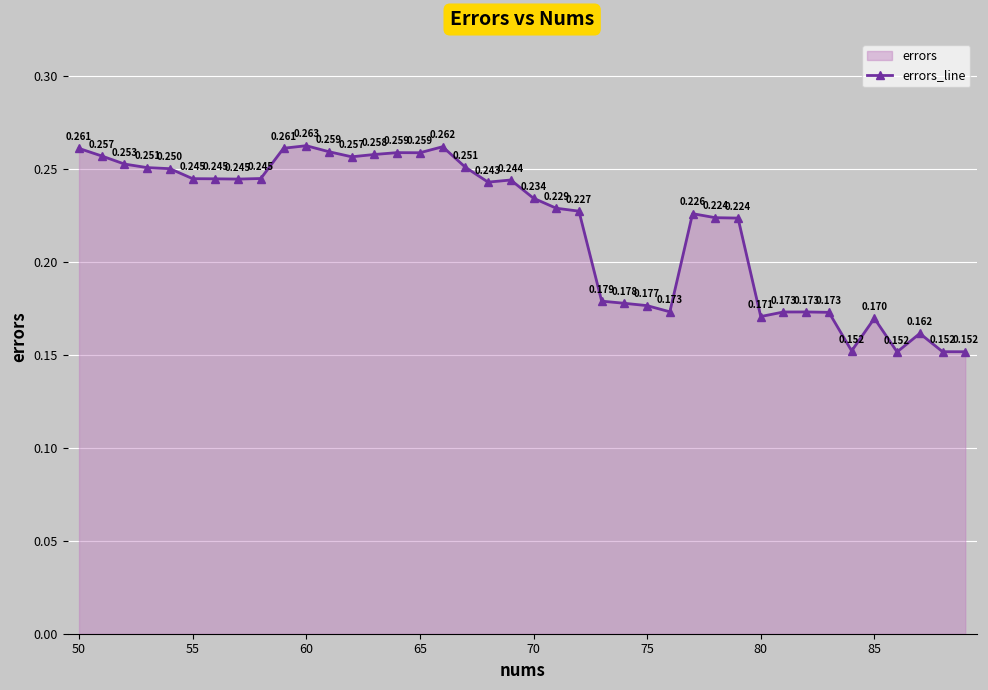

True or false: there are more than 0 points higher than both neighbors.

True